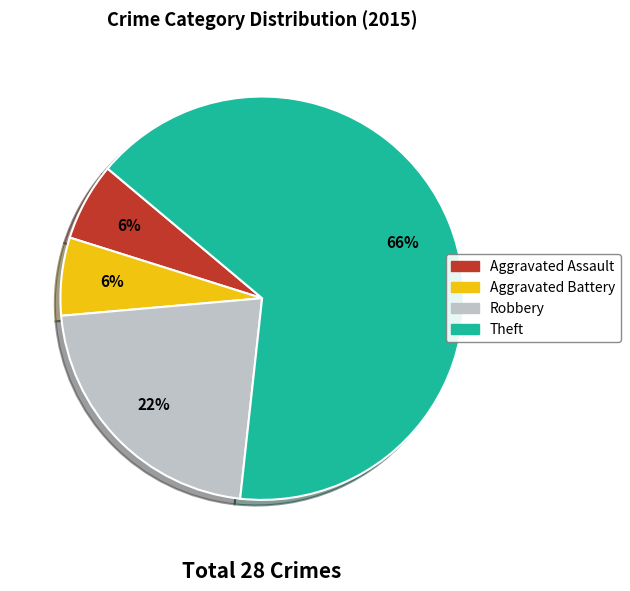

Which category has the biggest portion of the pie?

Theft